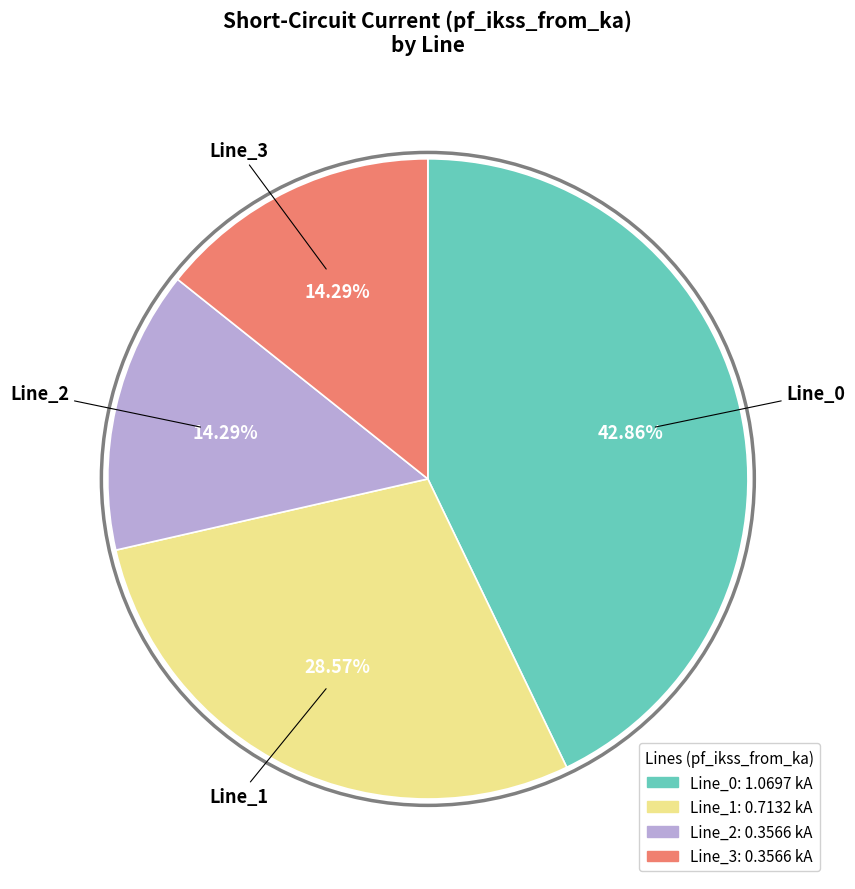

To the nearest percent, what is the difference between the Line_3 and Line_0 slice percentages?

29%